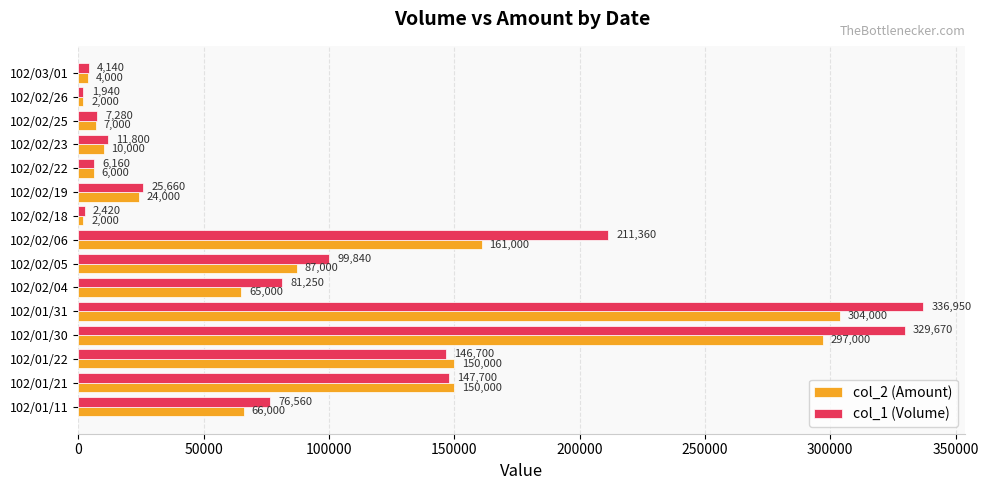

The col_1 (Volume) series shows 81250 at 102/02/04. True or false?

True